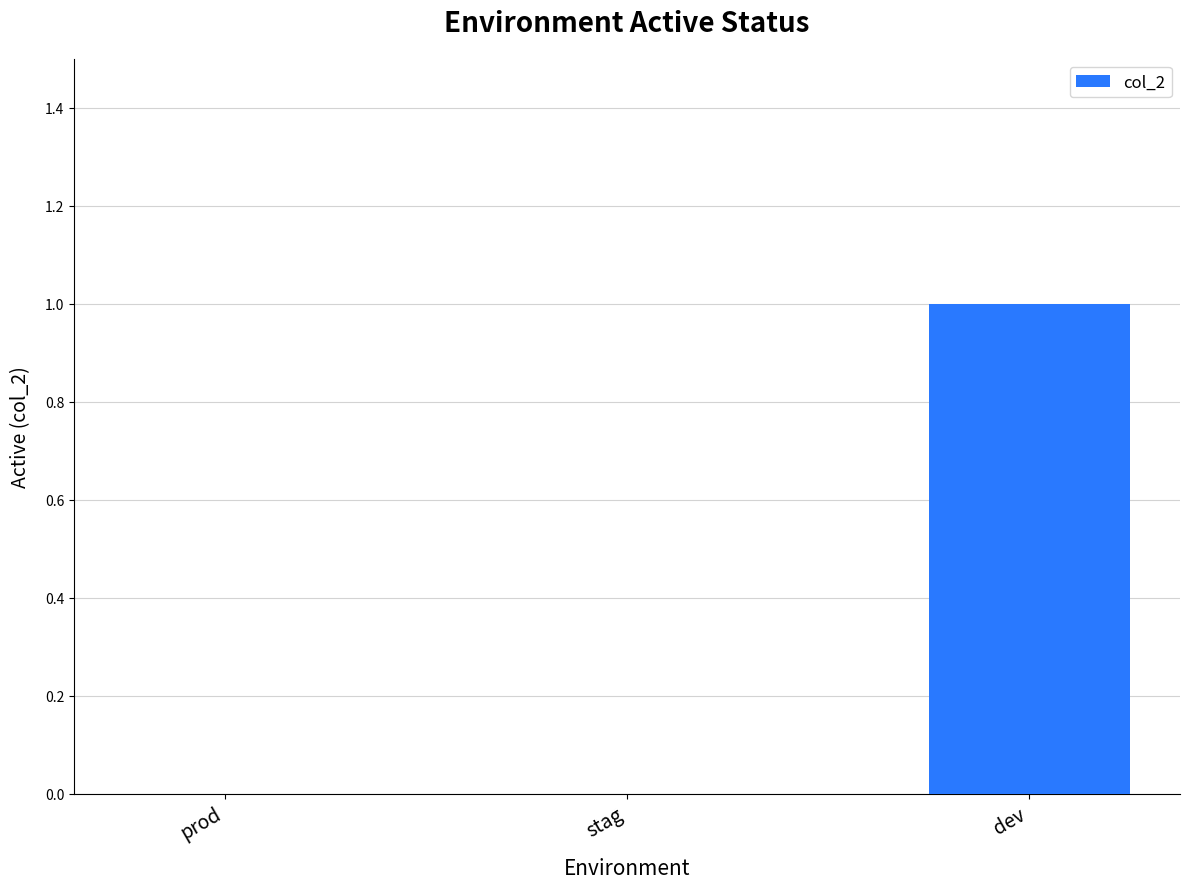

Reading right to left, transcribe all the data shown in this chart.

dev=1	stag=0	prod=0